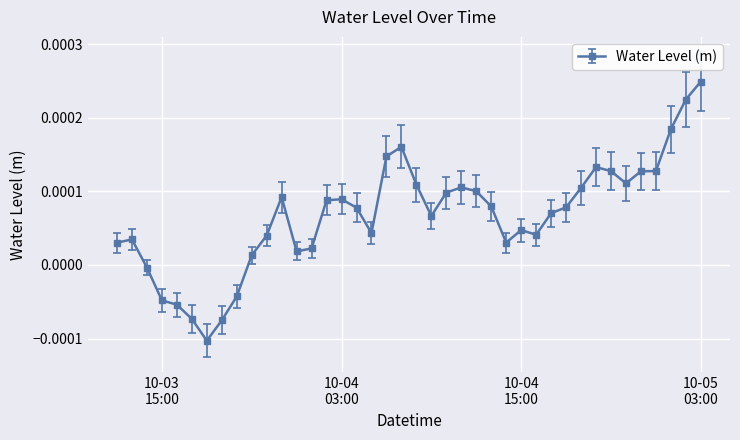

True or false: there are more than 1 points higher than both neighbors.

True